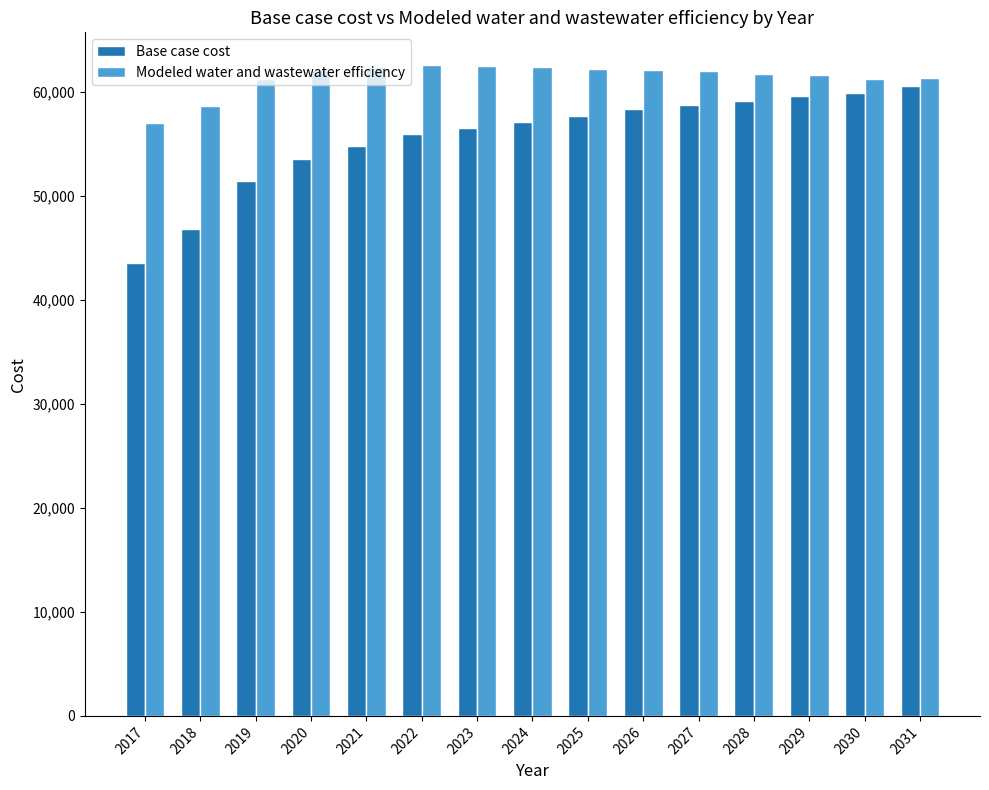

At how many categories does at least one series exceed 49657?

15